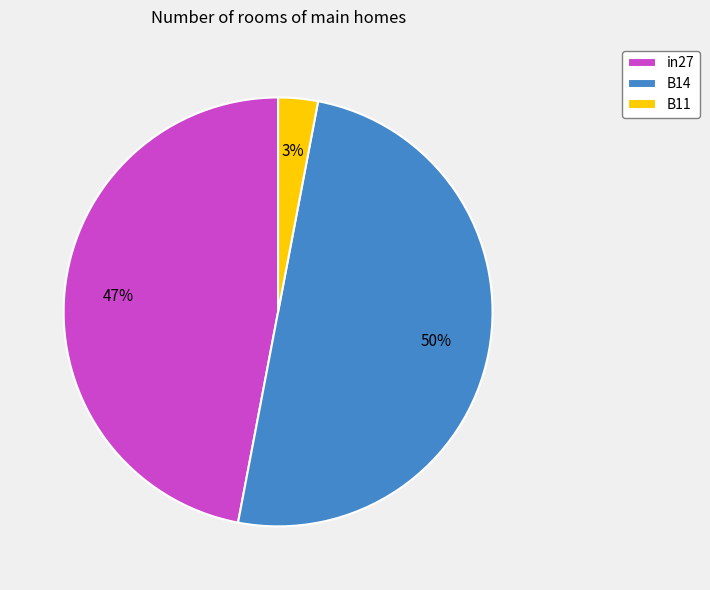

To the nearest percent, what is the combined percentage of B14 and in27?

97%